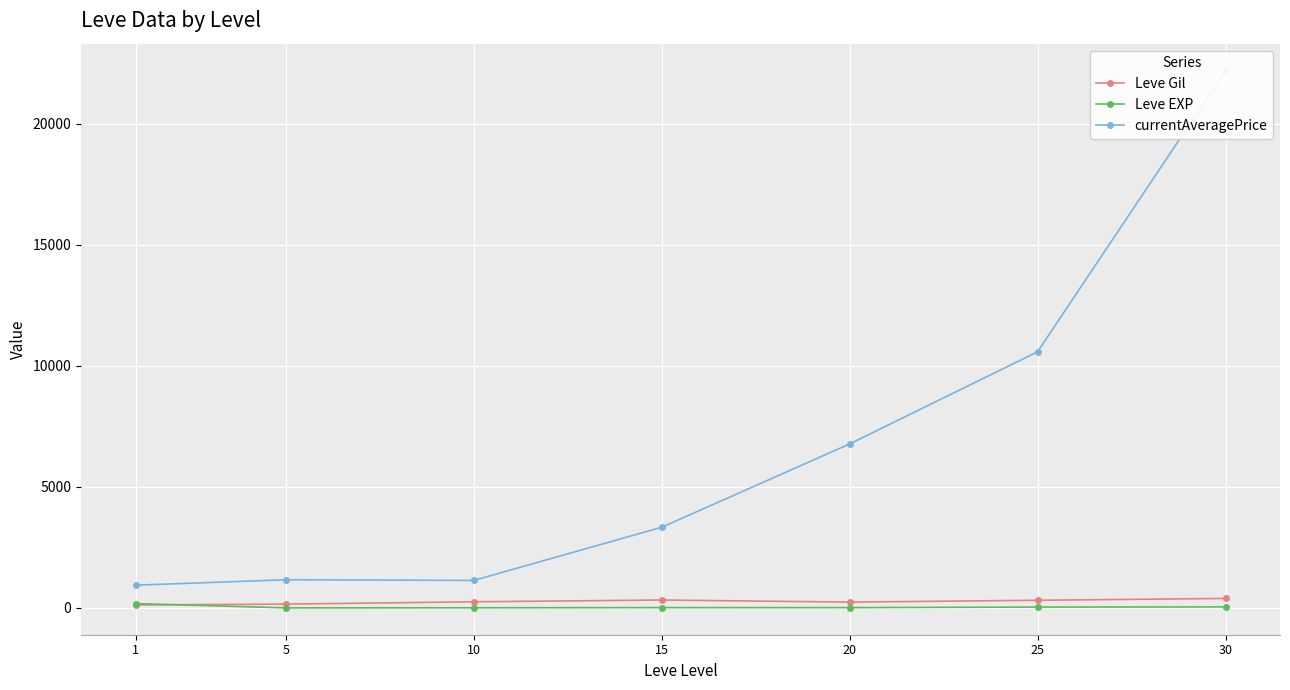

How many data points in currentAveragePrice are above 3334?

4